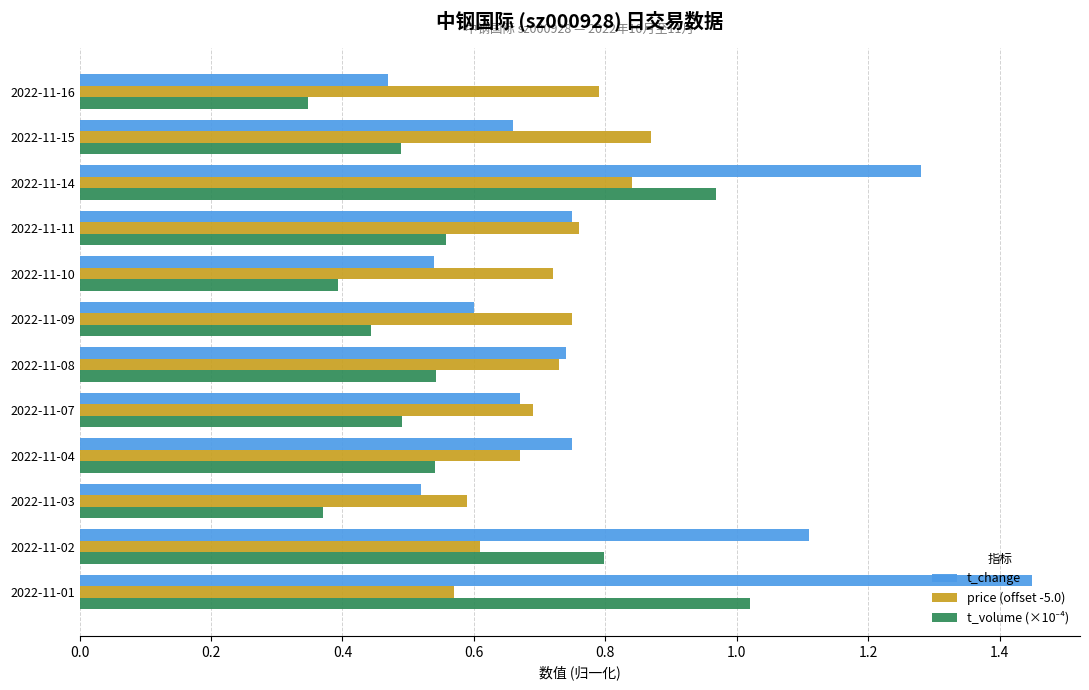

What is the sum of all t_change values?

9.5